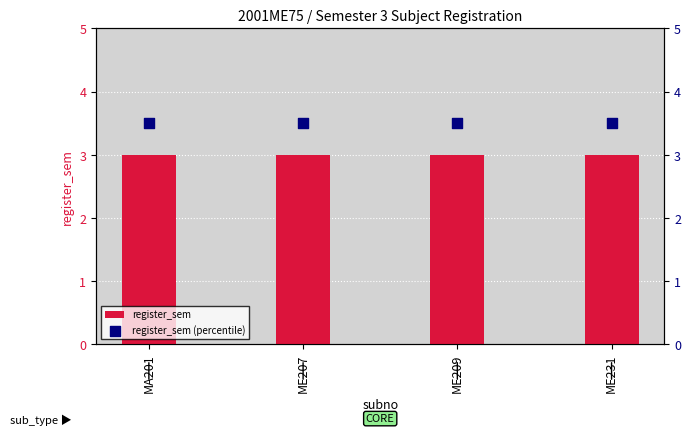

What is the total value across all series at MA201?

6.5